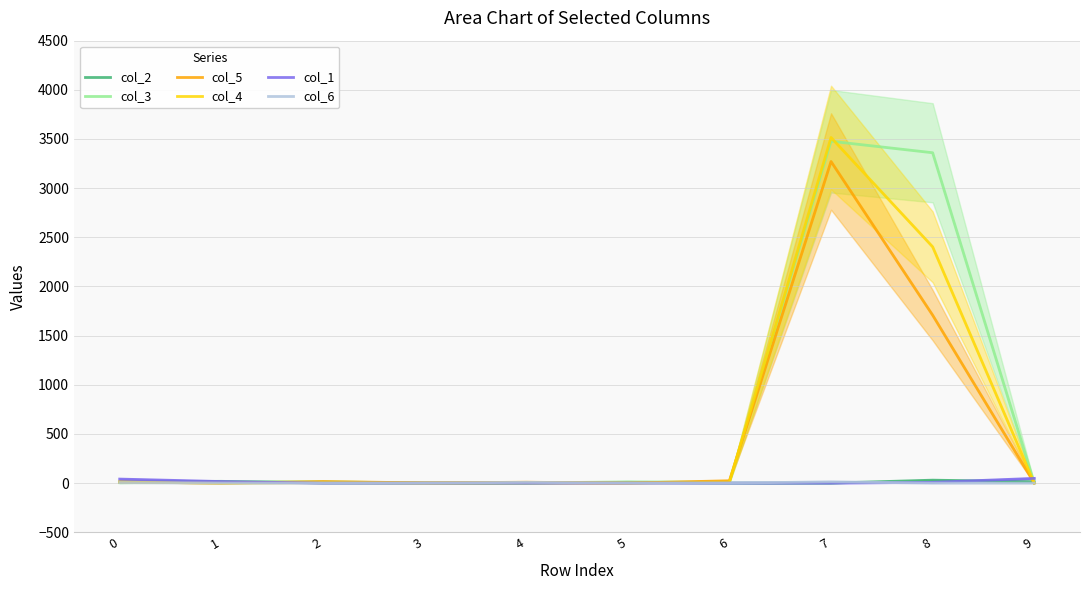

Which label corresponds to the largest value in the chart?

7